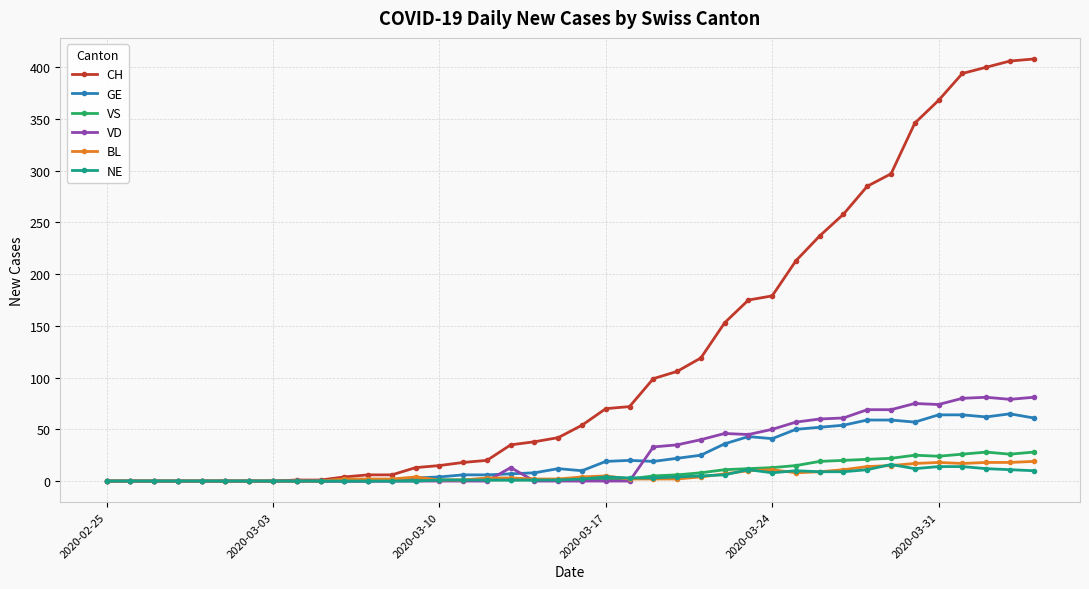

What is the greatest value displayed?

408